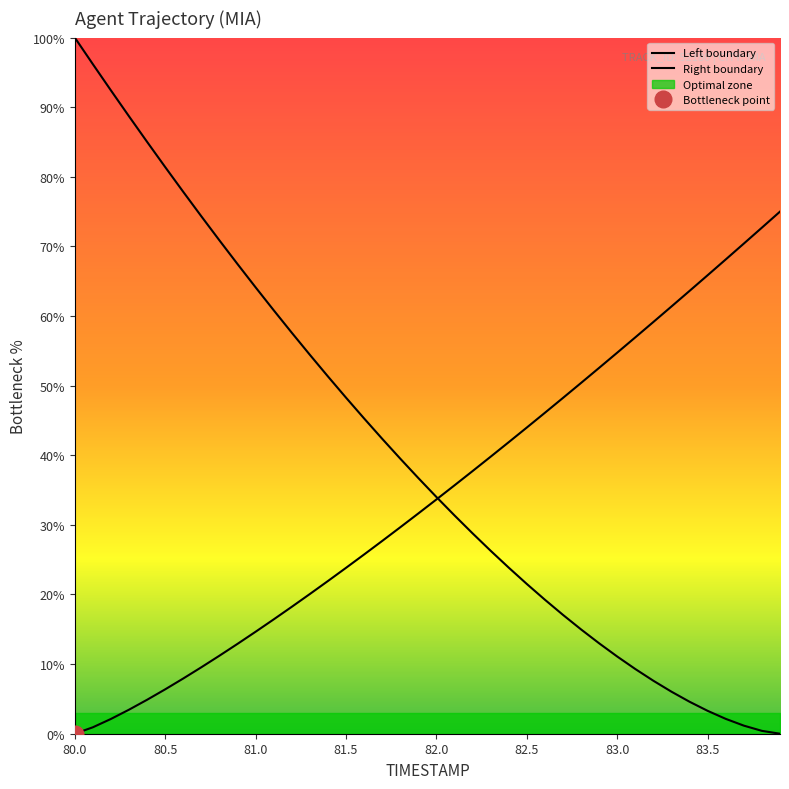

The value of Y at 82.0 is 34.0. True or false?

True